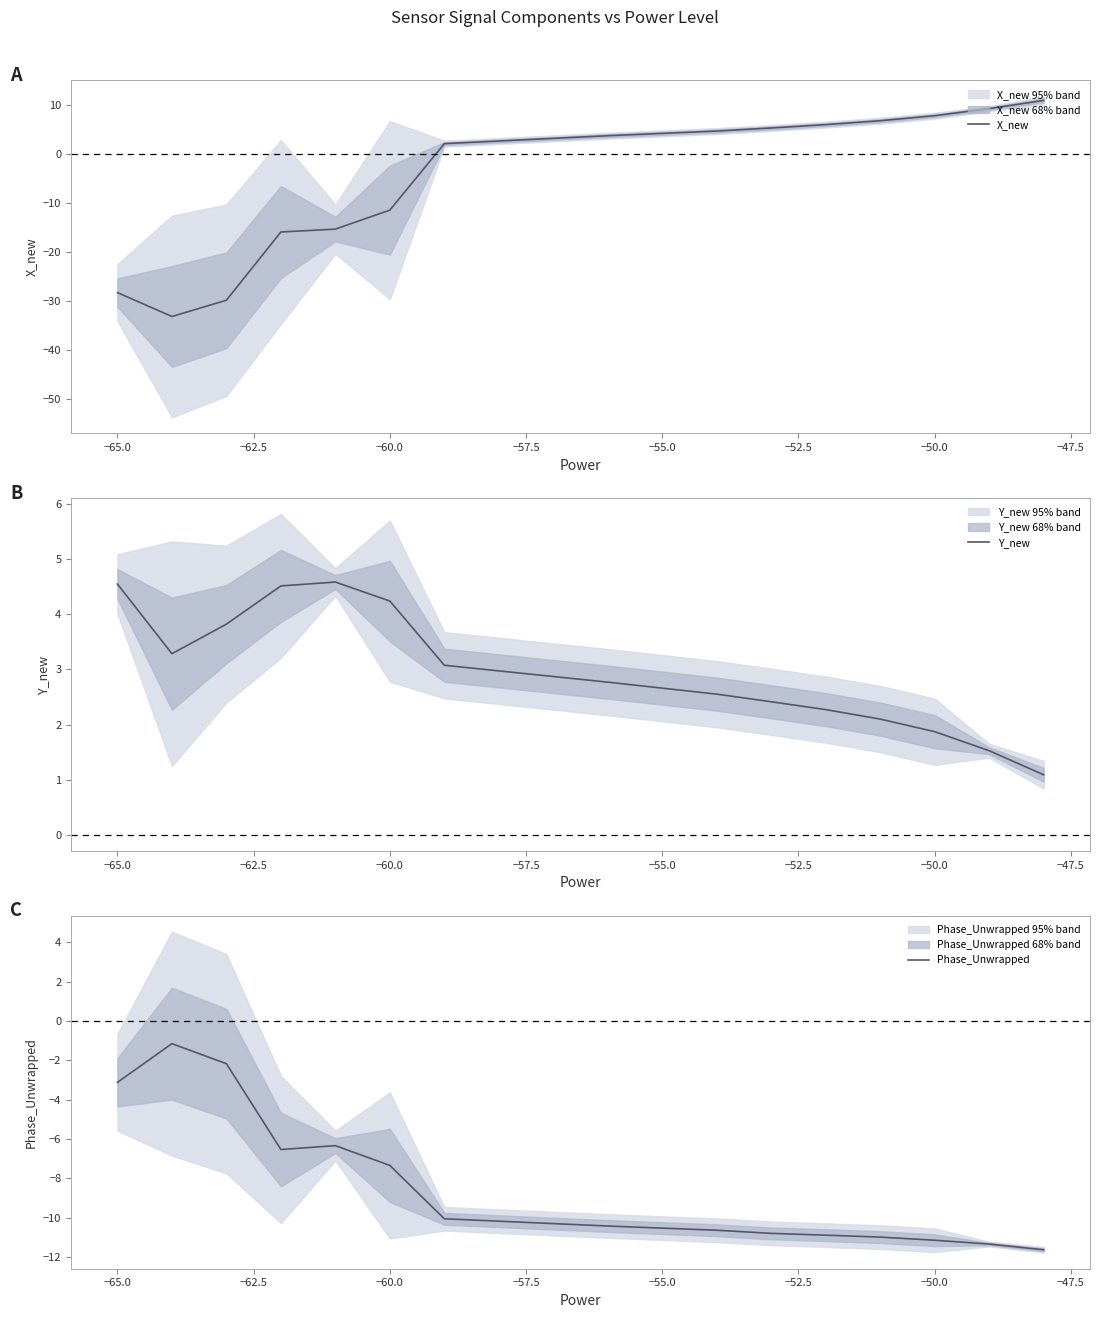

Rank the series by their maximum value, from lowest to highest.

Phase_Unwrapped, Y_new, X_new